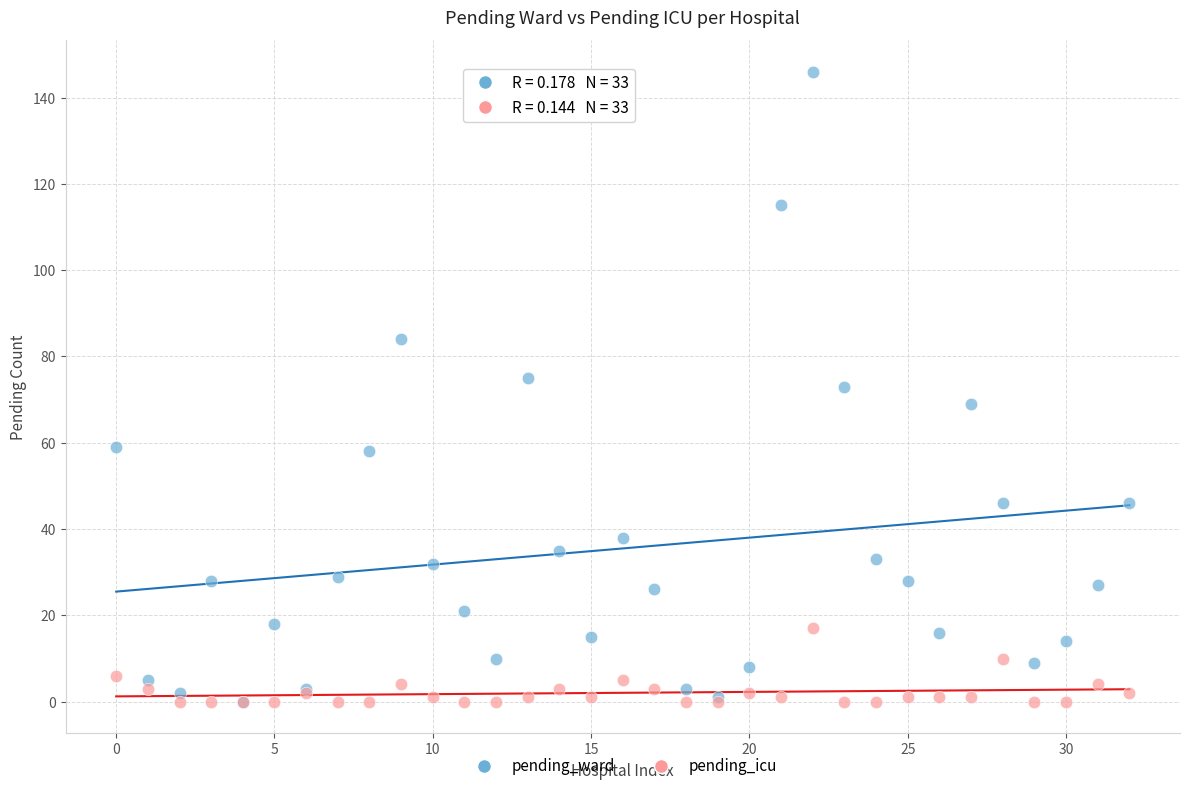

What are all the series names shown in the legend?

pending_ward, pending_icu